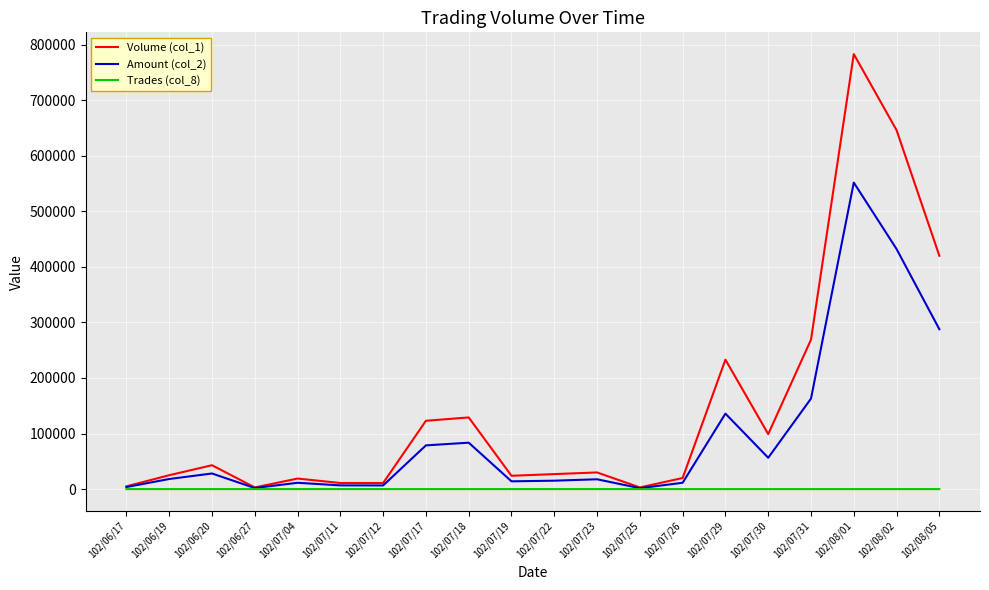

What is the maximum value shown in the chart?

783000